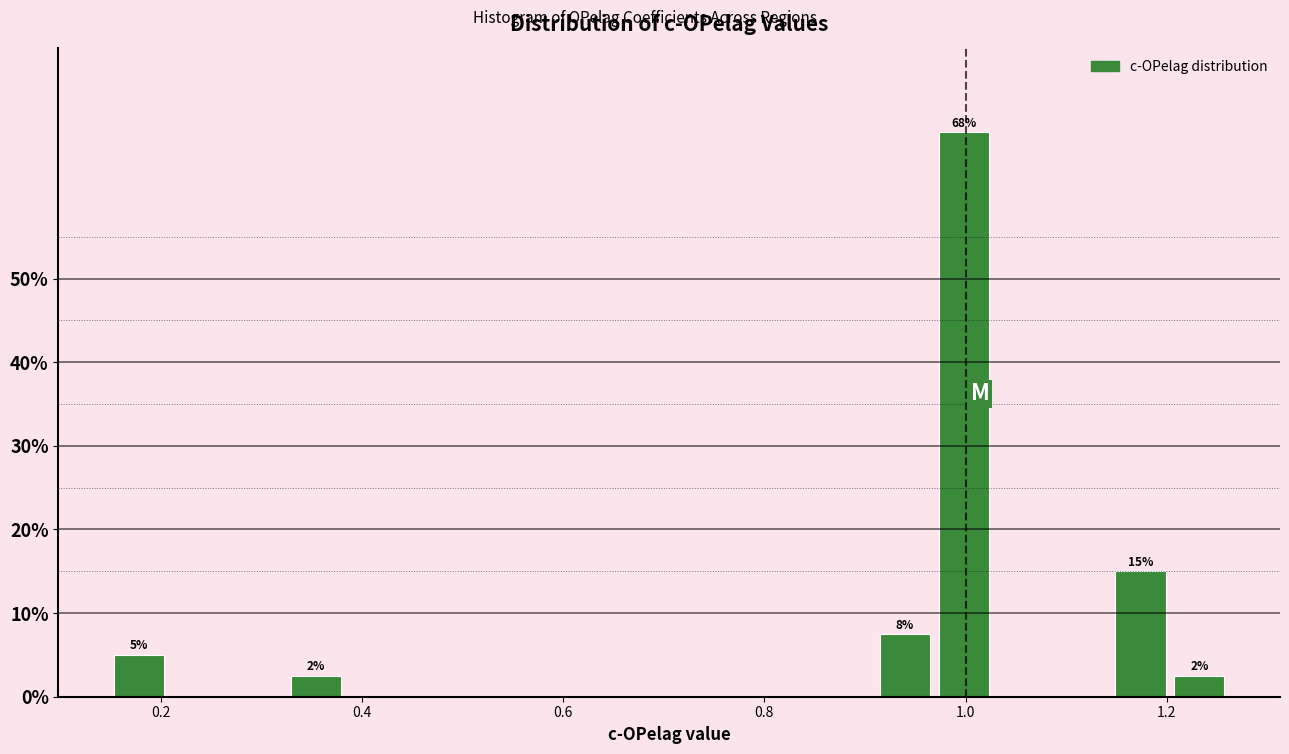

Around what value on the x-axis is the tallest bar? Give the approximate position of its centre, as read against the axis.

1.00